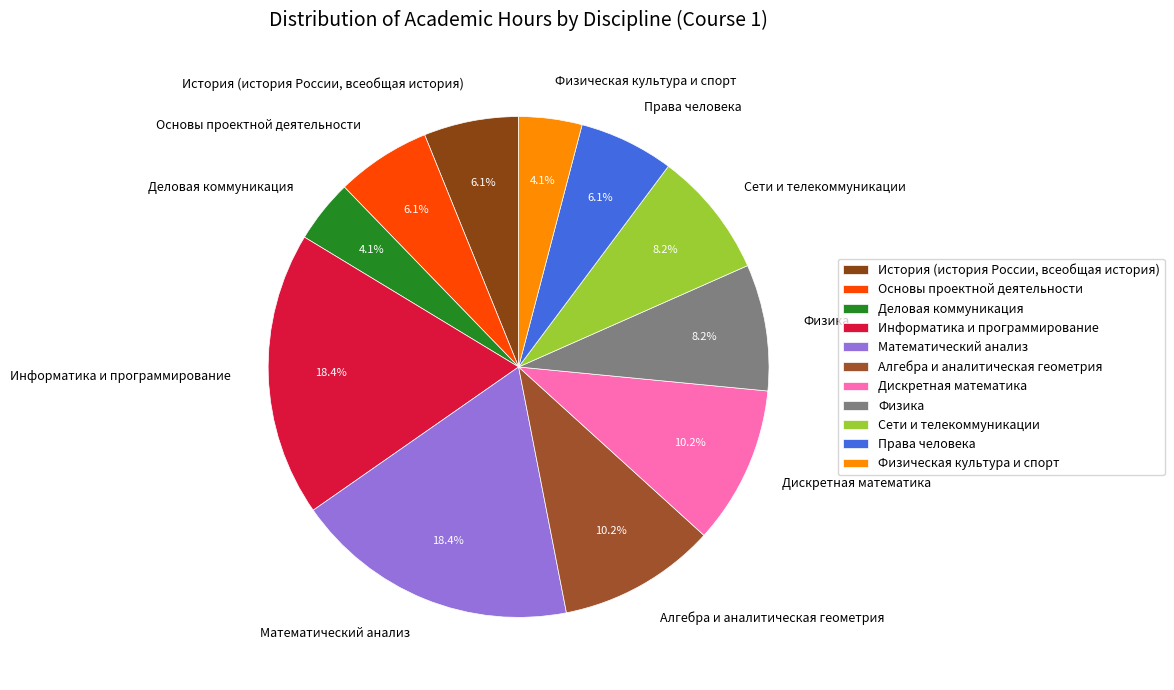

Is there any slice that represents more than half of the pie?

No